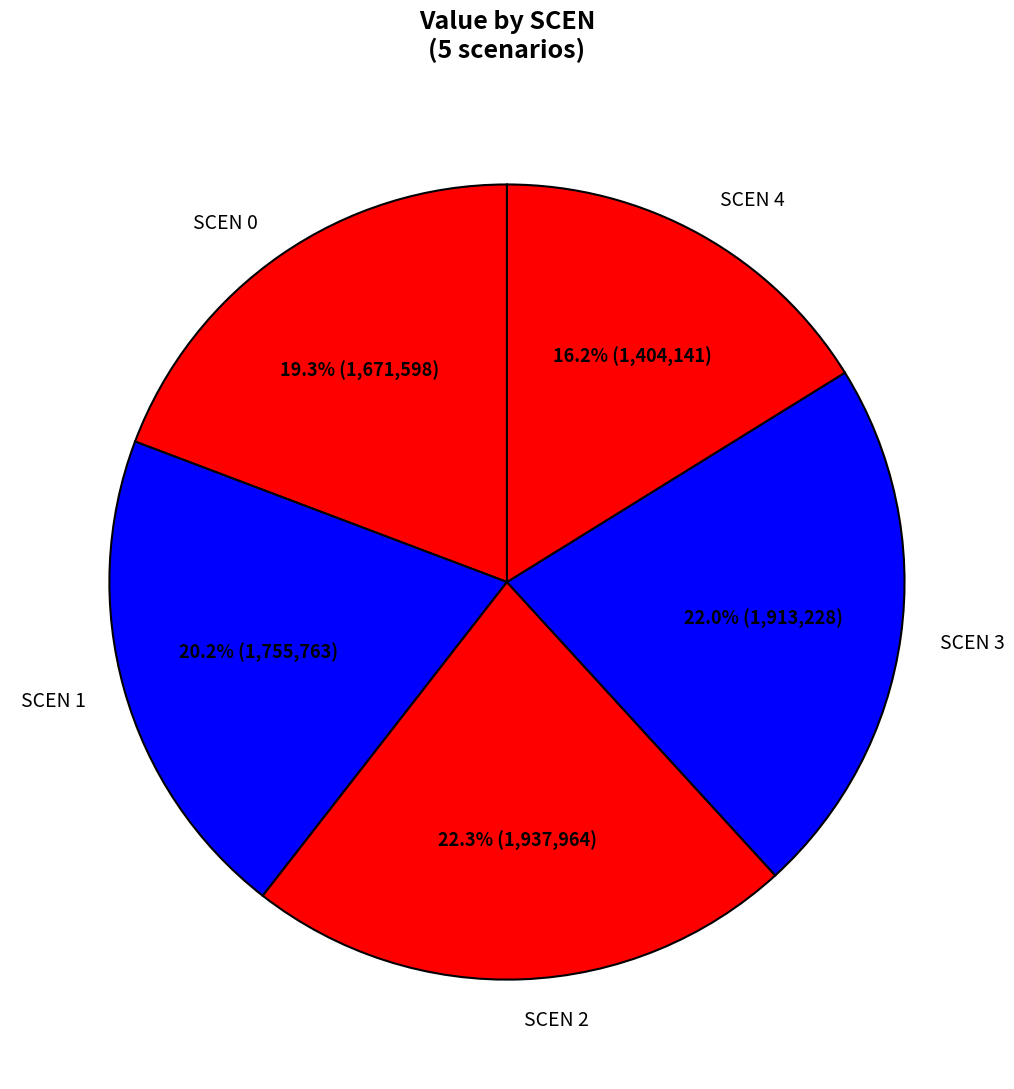

Which slice is the smallest?

SCEN 4